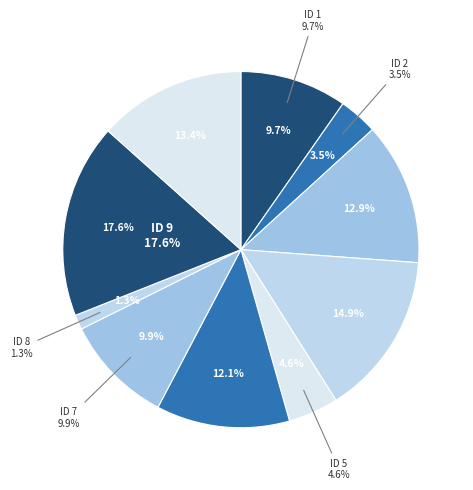

How much of the chart is everything except 8?

98.7%